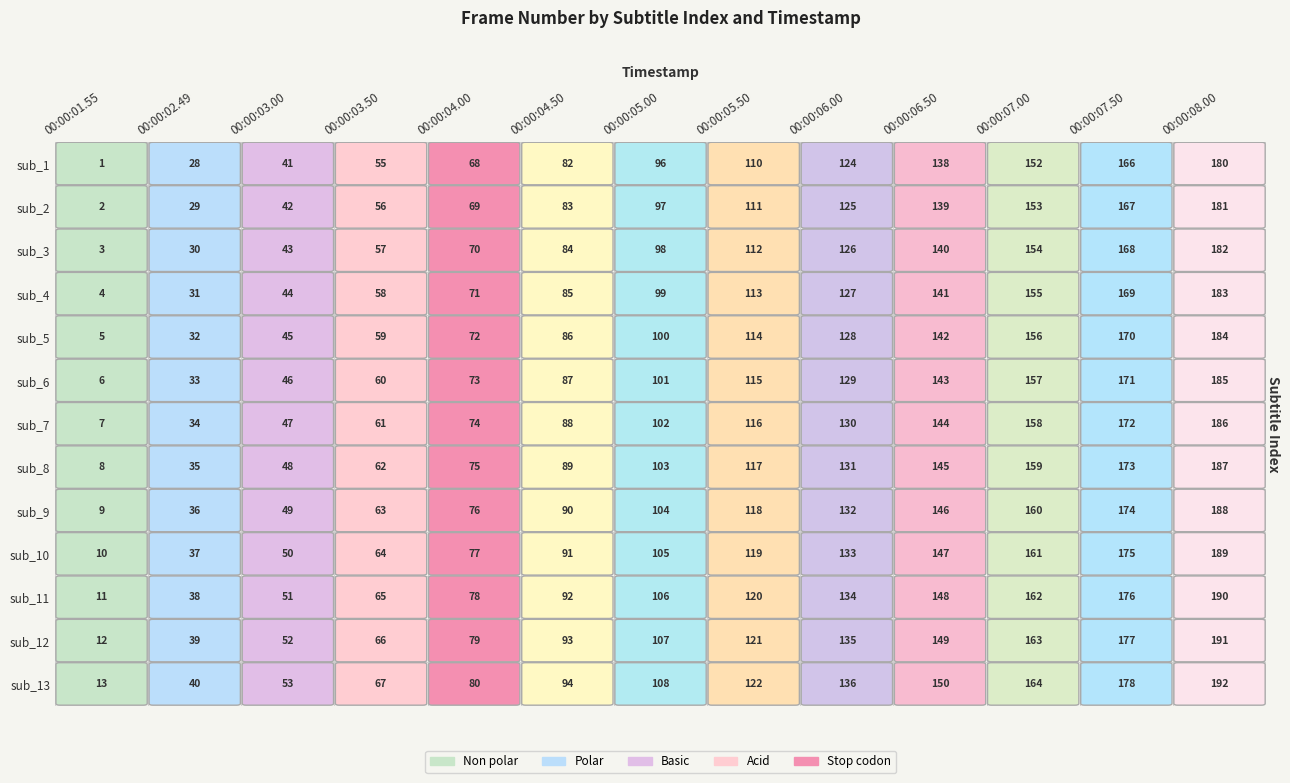

List the series in order of their peak value, highest first.

sub_13, sub_12, sub_11, sub_10, sub_9, sub_8, sub_7, sub_6, sub_5, sub_4, sub_3, sub_2, sub_1